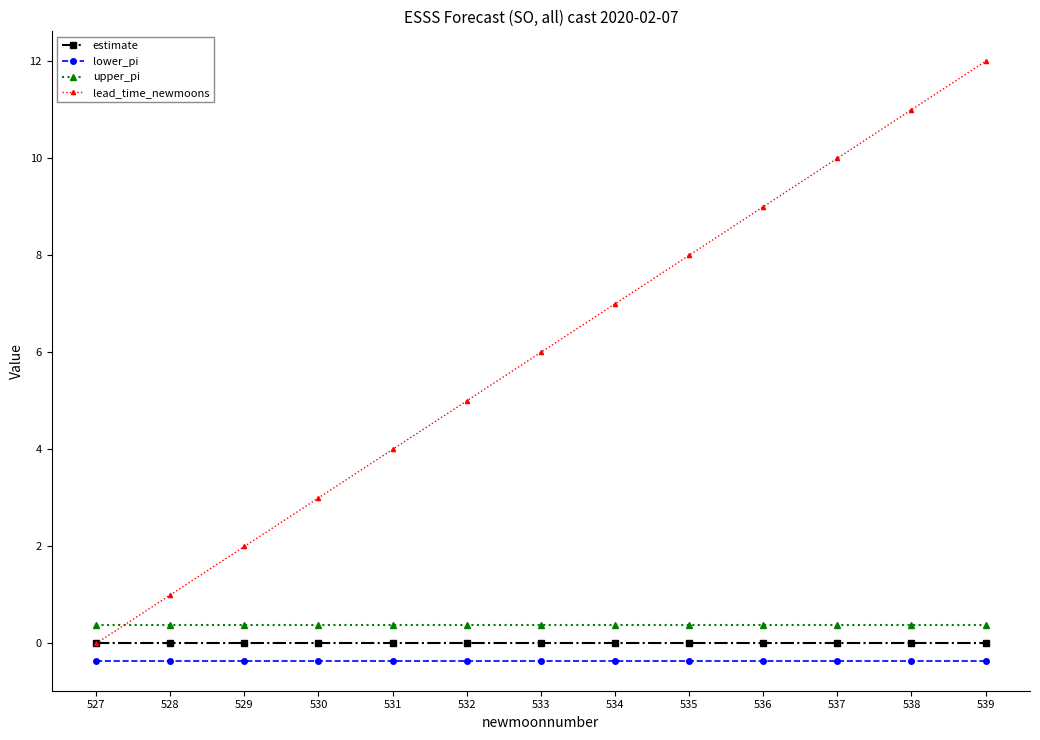

What is the value of the lead_time_newmoons point at the 11th from the left?

10.0